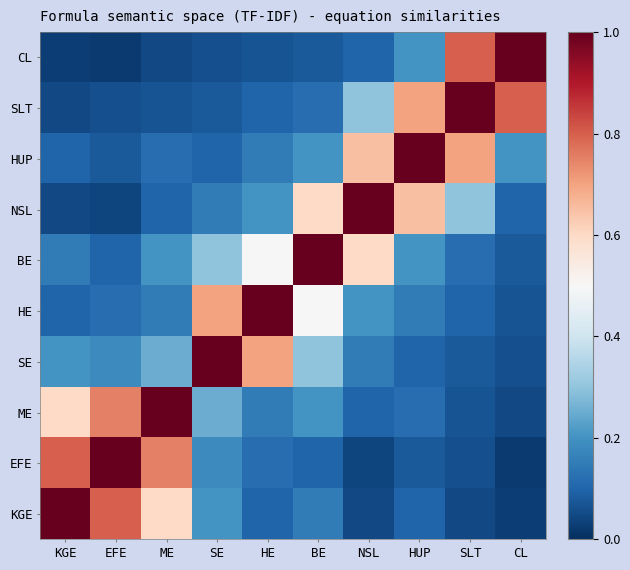

What is the total value across all series at SLT?

3.3